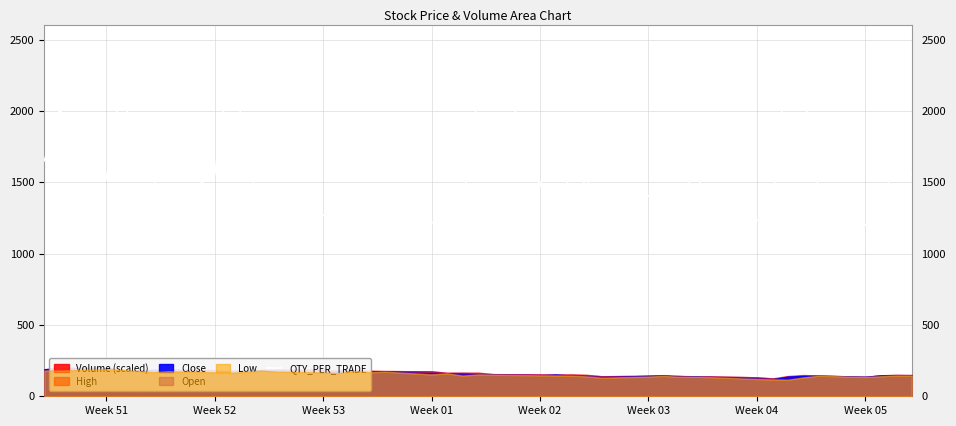

What is the lowest value of the QTY_PER_TRADE series?

1200.0